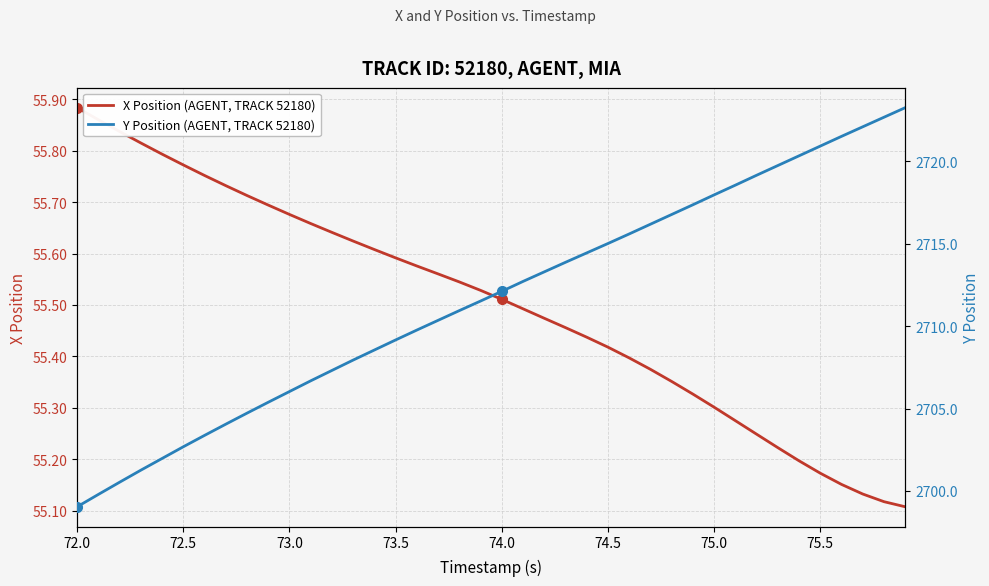

Which series has the widest spread of values?

Y Position (AGENT, TRACK 52180)